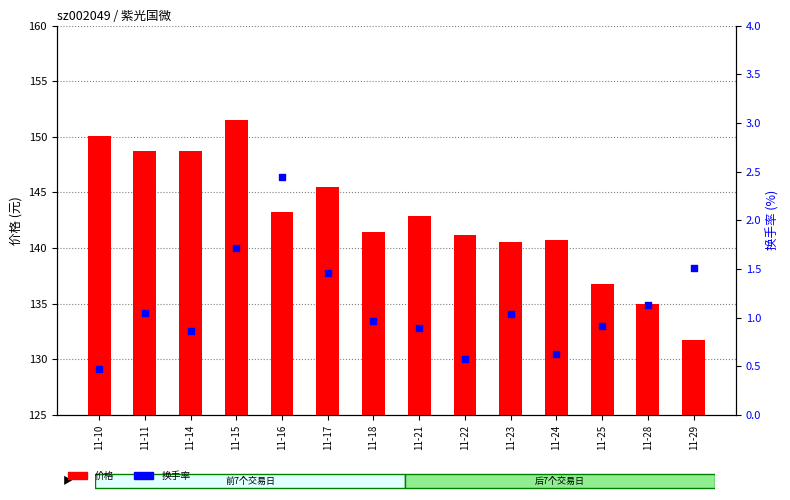

Is the value of 换手率 at 11-14 greater than the value of 价格 at 11-25?

No